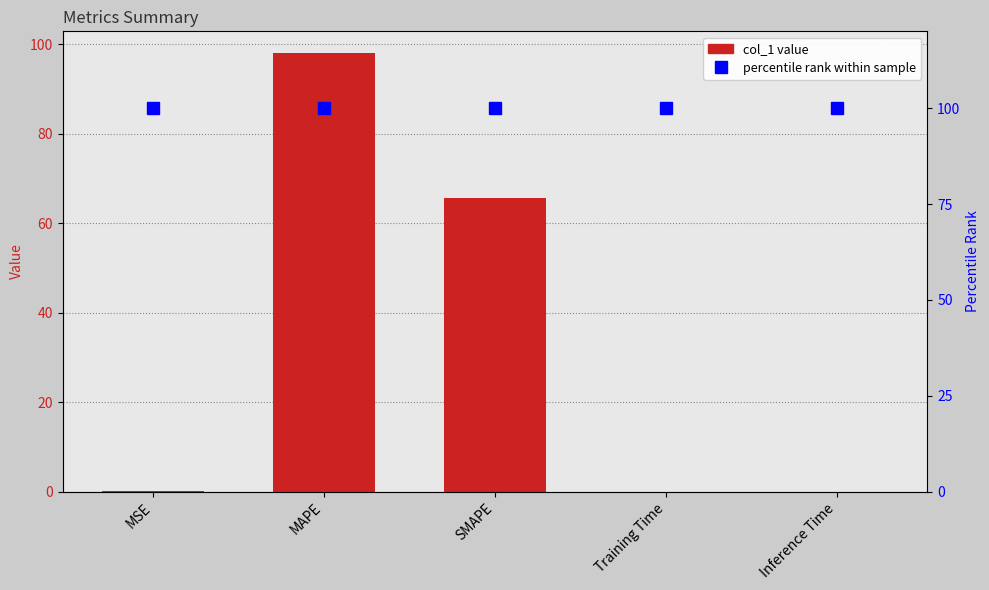

Is the value of percentile rank at Inference Time greater than the value of col_1 at MAPE?

Yes